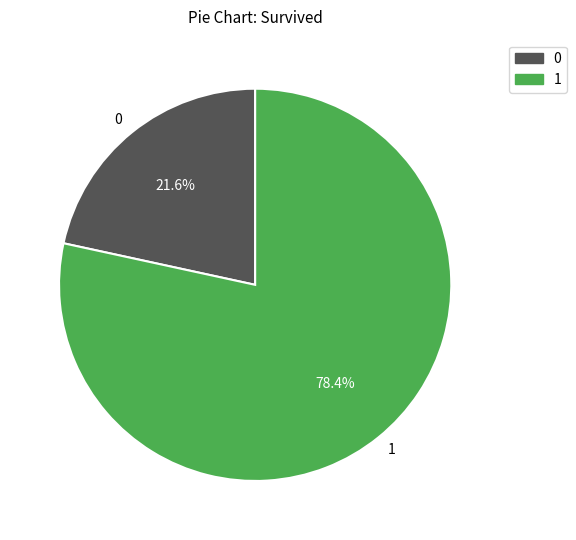

Do 0 and 1 together represent more than half of the pie?

Yes